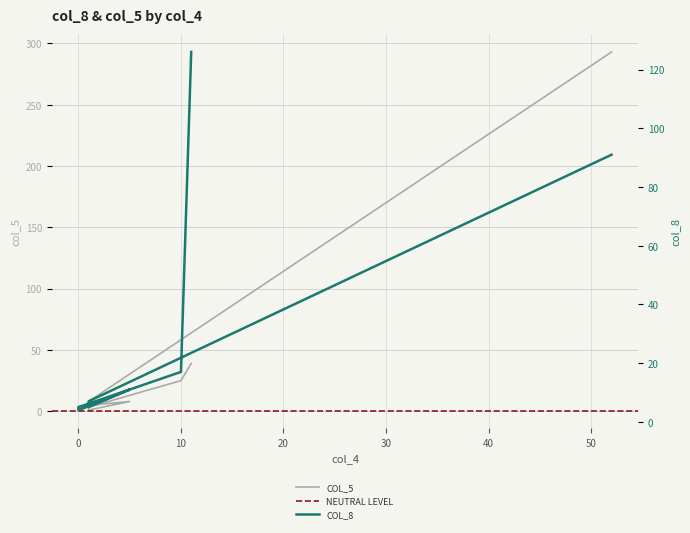

What is the label of the 1st point from the right?

11